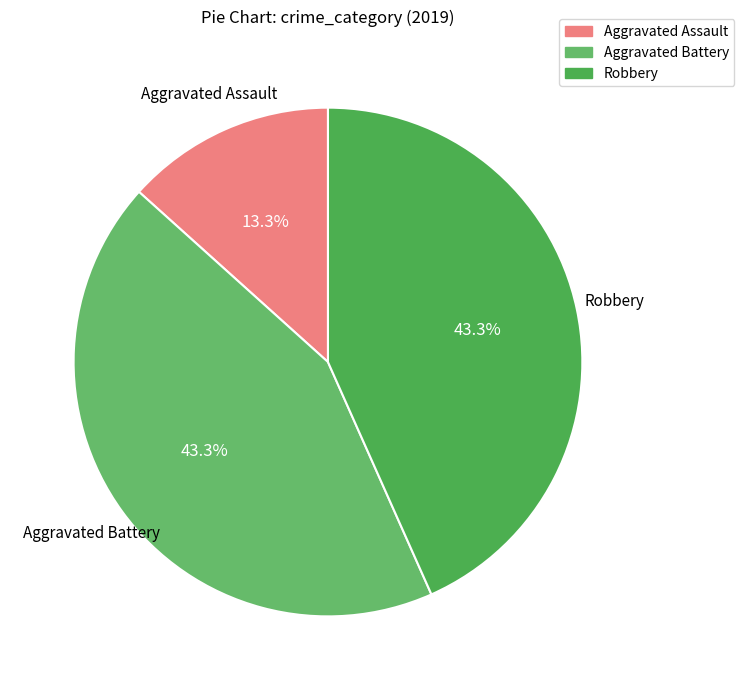

Approximately how many times larger is the value at Aggravated Battery compared to Robbery?

1.0